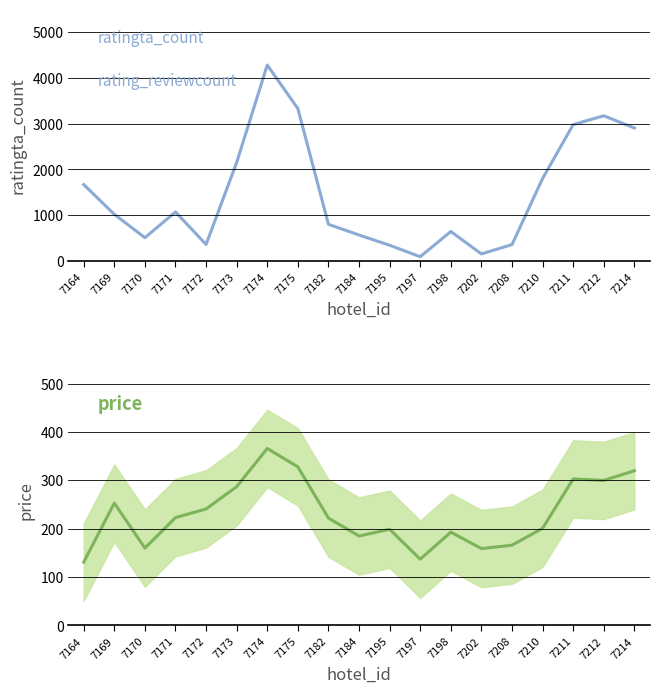

What is the sum of all ratingta_count values?

28210